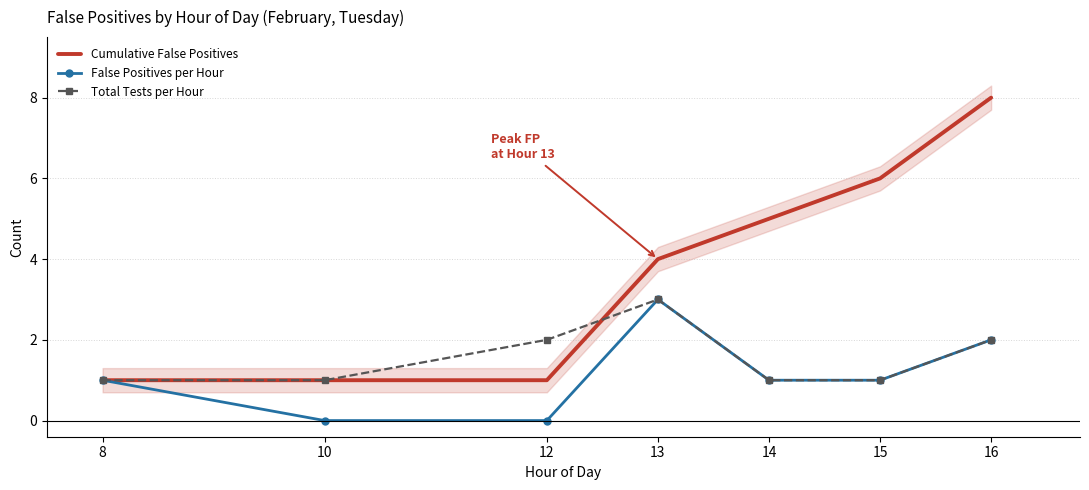

What is the value of the False Positives per Hour point at the 5th from the left?

1